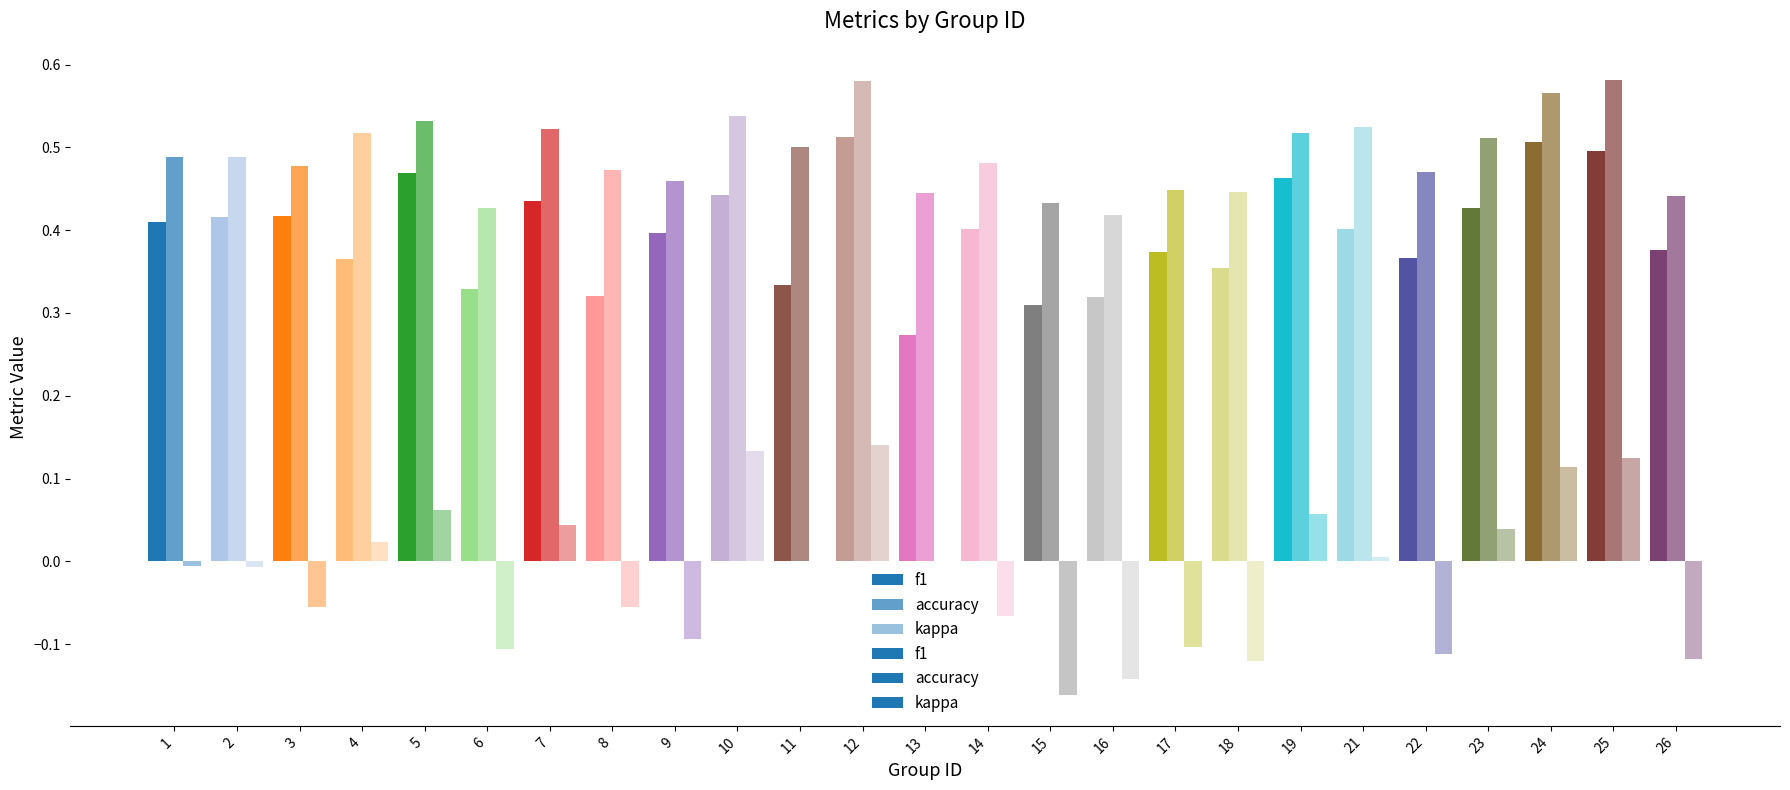

What is the highest value of the f1 series?

0.5